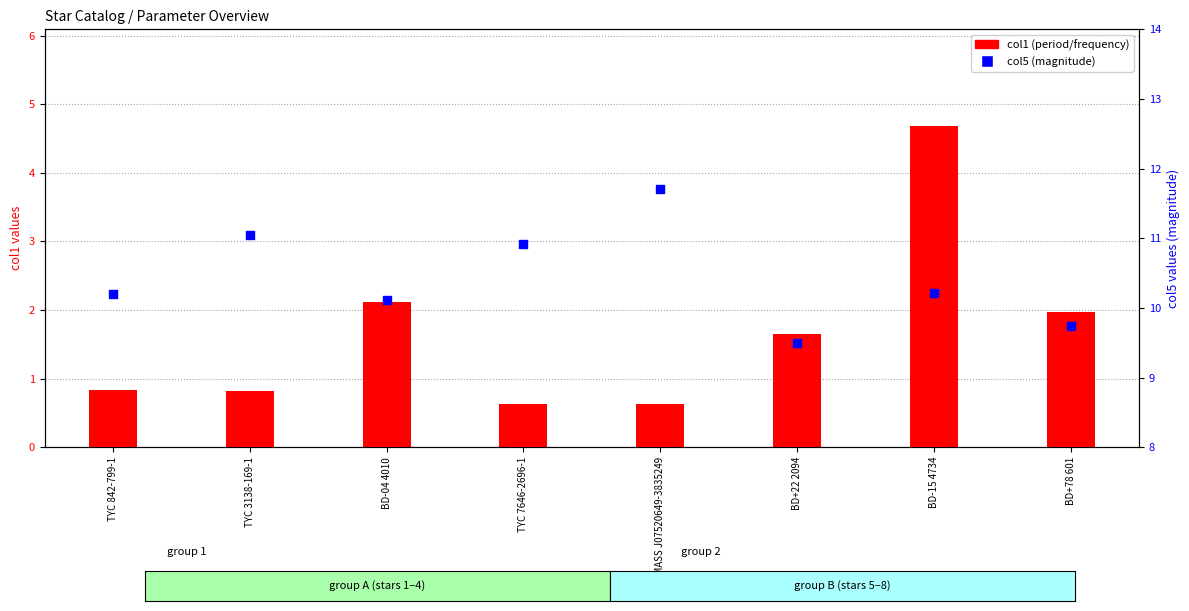

Which series has the widest spread of Y values?

col1 (period/freq)